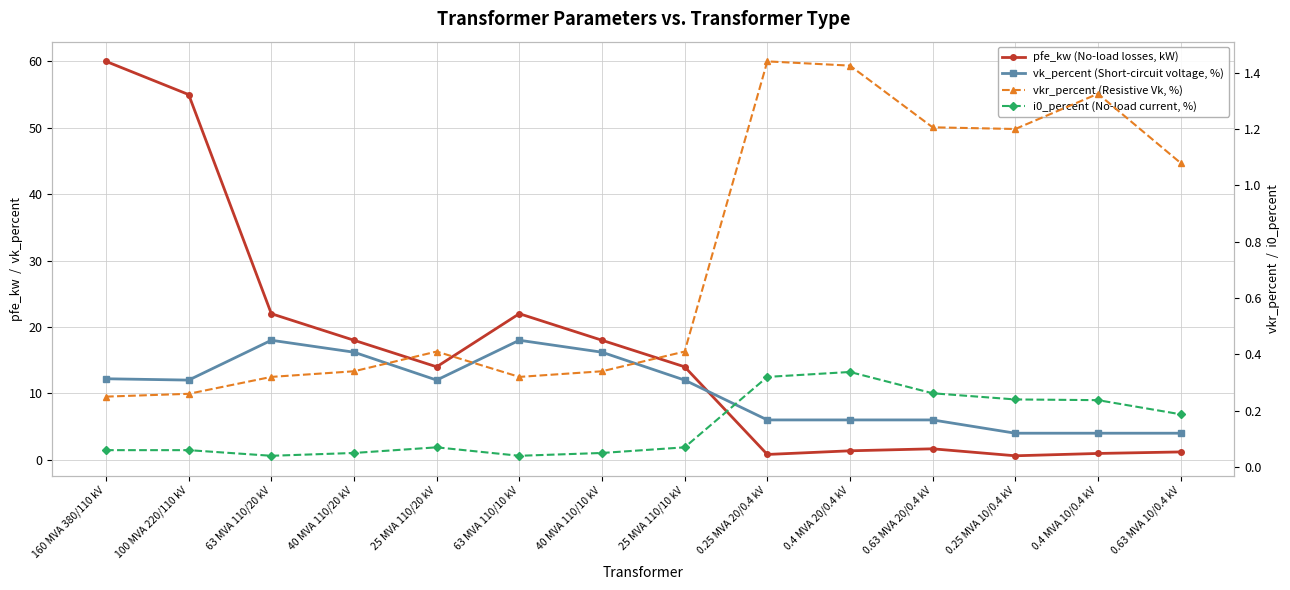

What is the label of the 1st point from the left?

160 MVA 380/110 kV